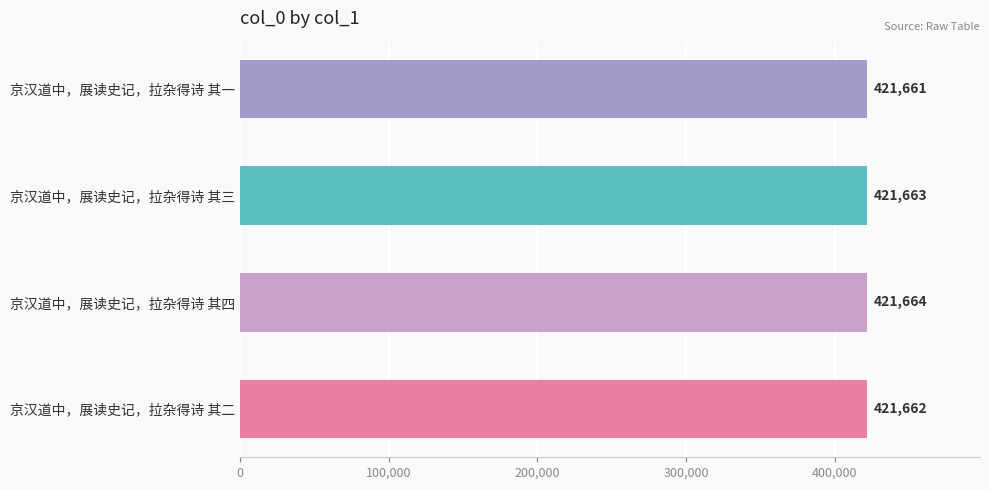

What position from the top is 京汉道中，展读史记，拉杂得诗 其二?

4